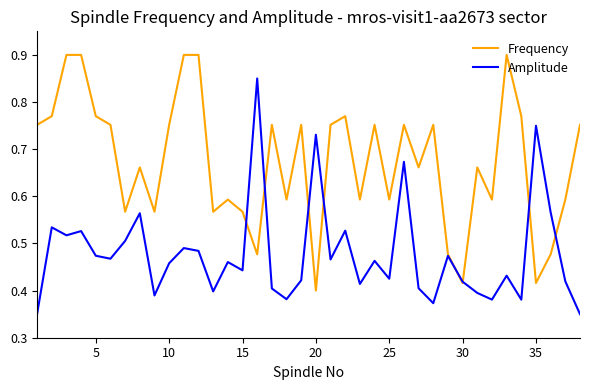

Rank the series by their maximum value, from highest to lowest.

Frequency, Amplitude